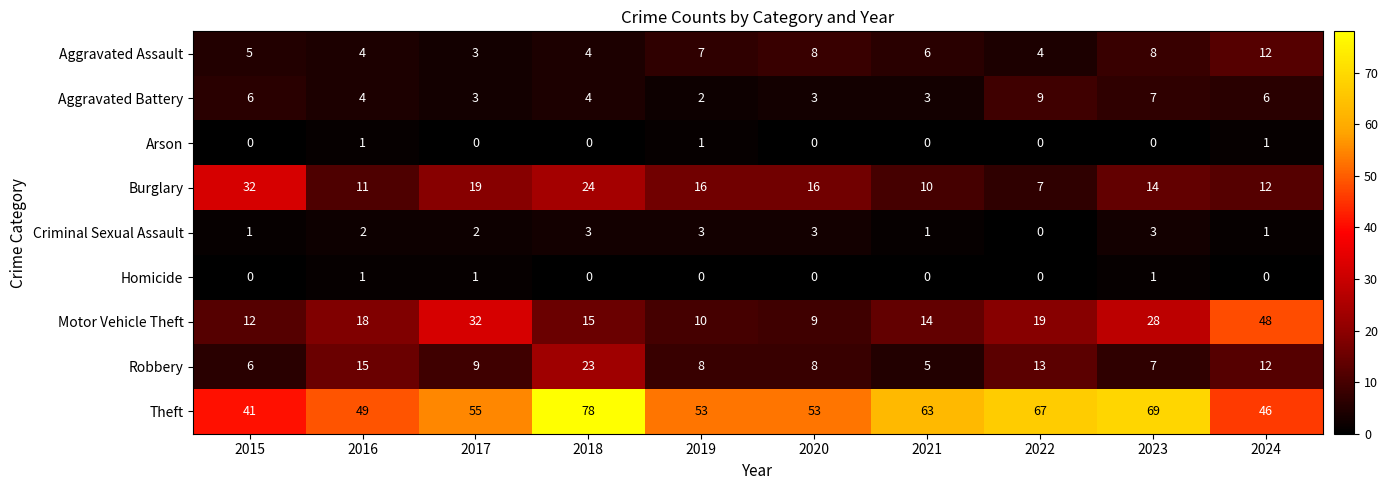

True or false: Aggravated Assault has a value of 6 at 2016.

False